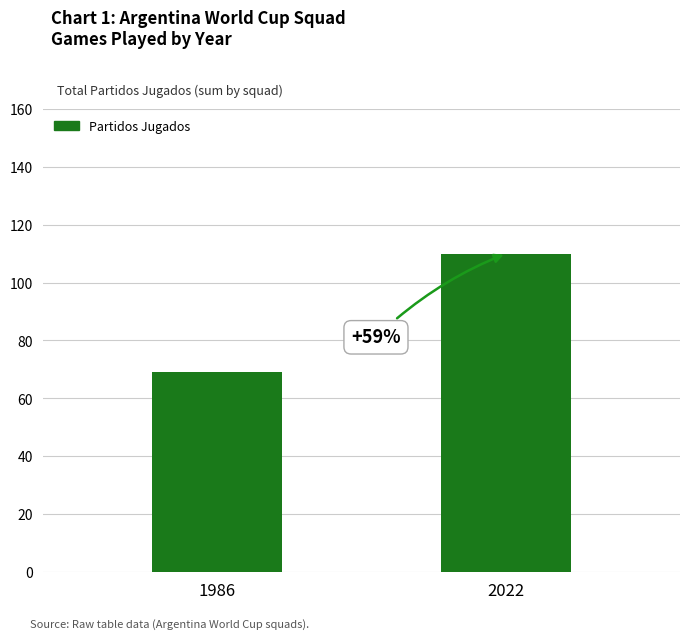

How many bars are there in total?

2